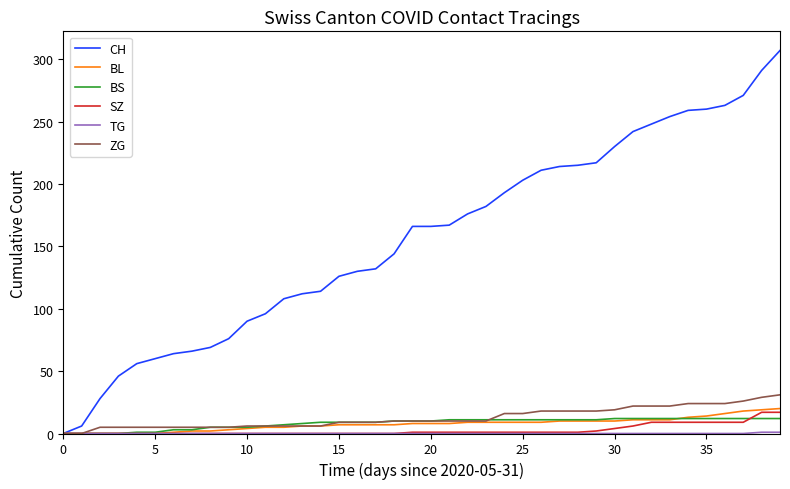

Which series has the largest total across all categories?

CH